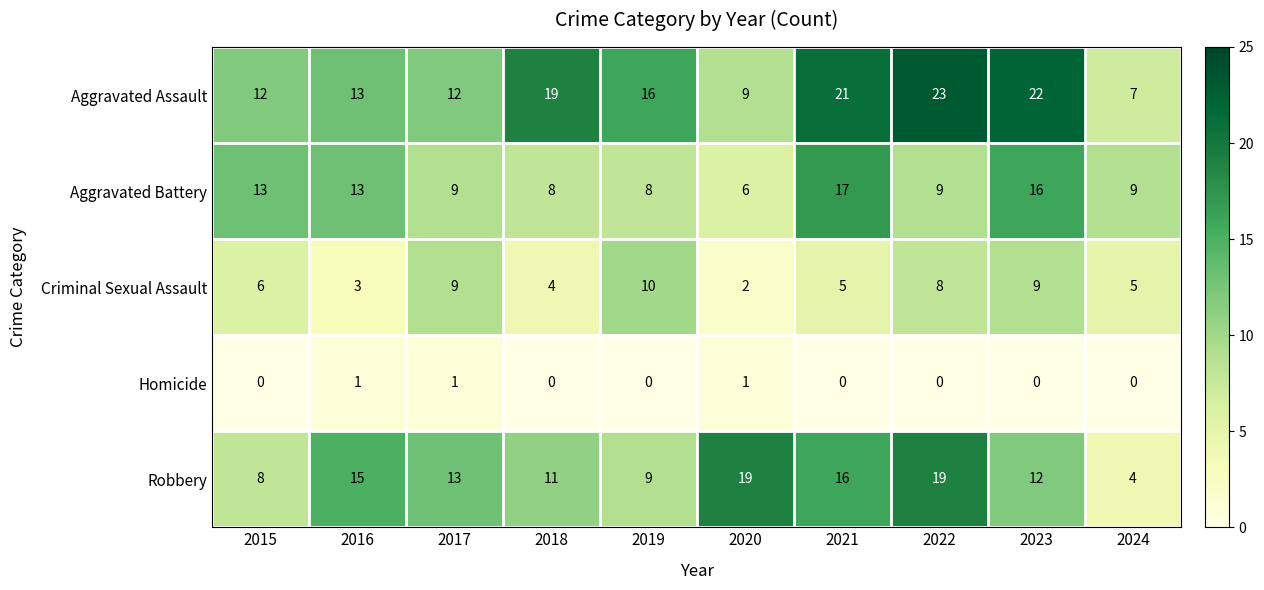

At 2022, list the series in order from largest to smallest.

Aggravated Assault, Robbery, Aggravated Battery, Criminal Sexual Assault, Homicide